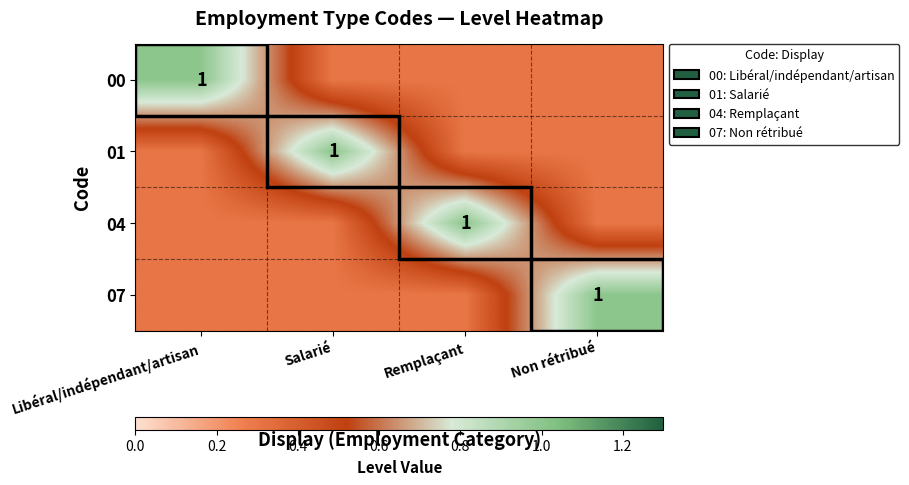

The 07 series shows 1.3 at Non rétribué. True or false?

False